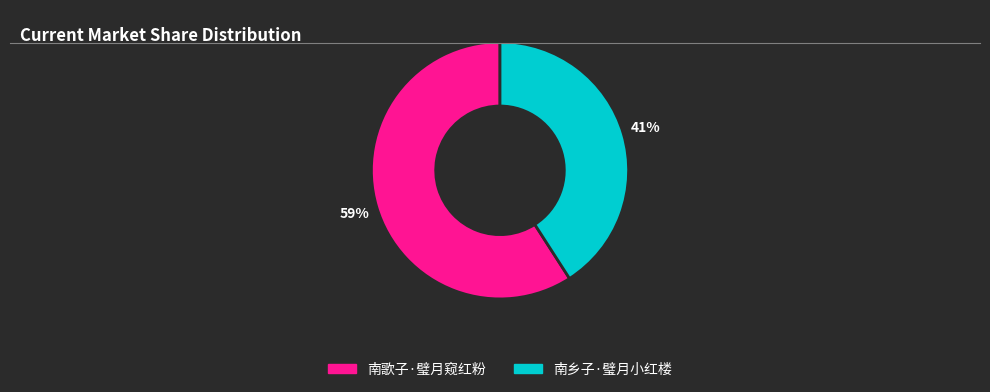

What is the majority slice?

南歌子·璧月窥红粉